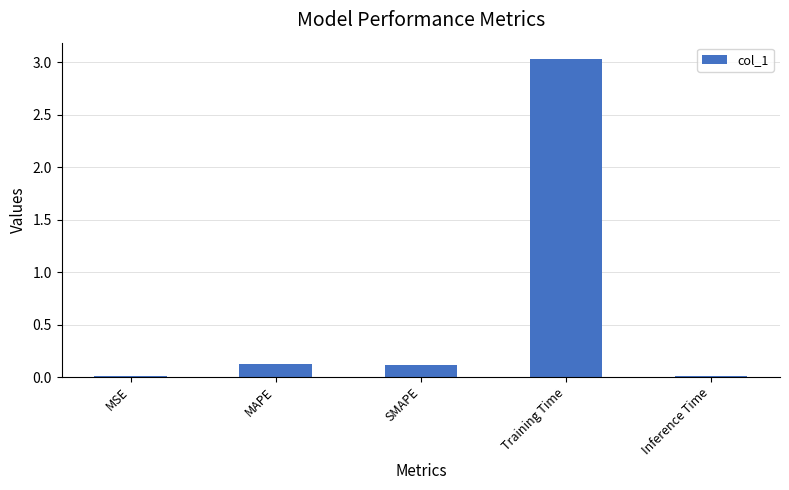

What is the sum of all values?

3.3